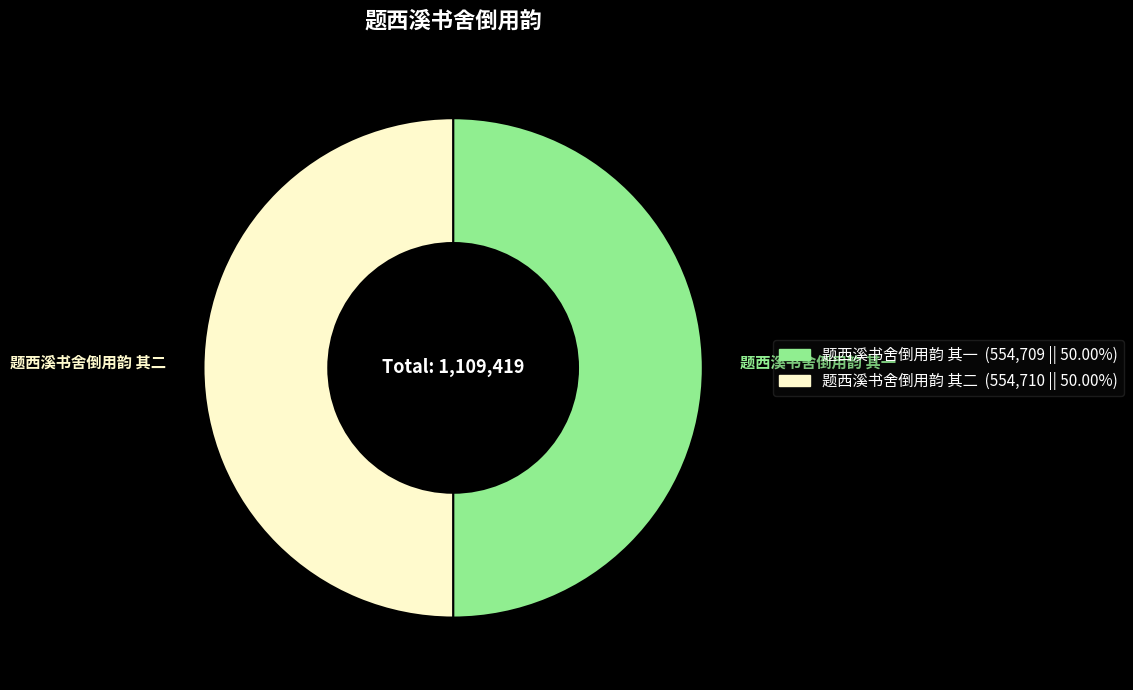

Is the sum of 题西溪书舍倒用韵 其二 and 题西溪书舍倒用韵 其一 greater than half?

Yes